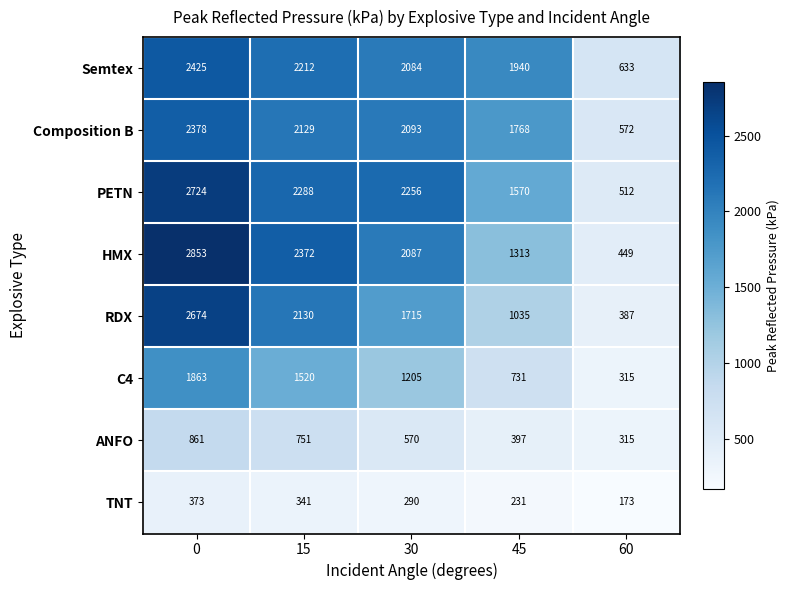

What is the spread (max minus min) of values at 0?

2480